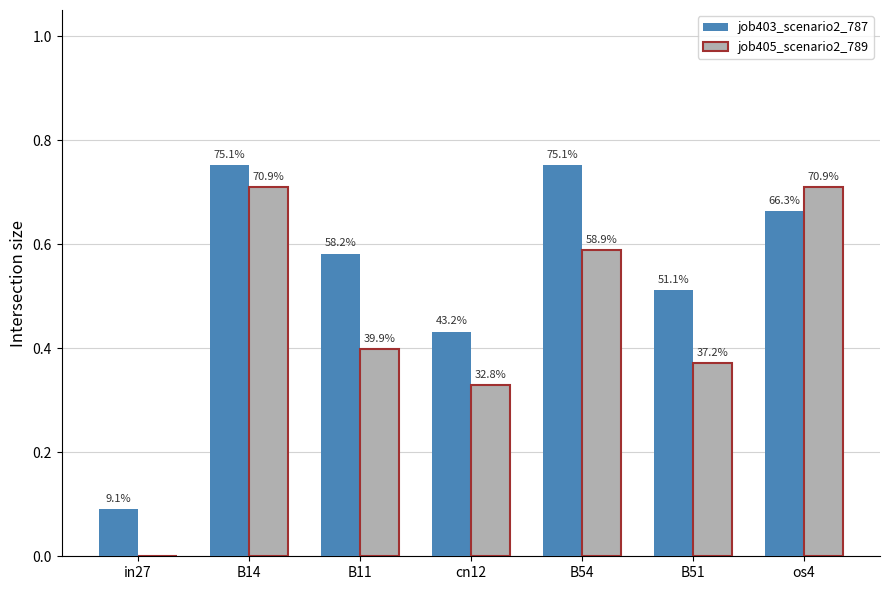

Reading left to right, list all the values displayed in this chart.

job403_scenario2_787: in27=0.1	B14=0.8	B11=0.6	cn12=0.4	B54=0.8	B51=0.5	os4=0.7
job405_scenario2_789: in27=0.0	B14=0.7	B11=0.4	cn12=0.3	B54=0.6	B51=0.4	os4=0.7